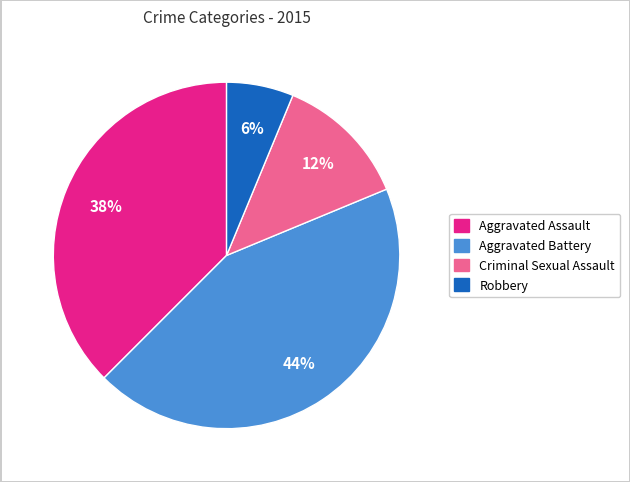

How many segments does this pie chart have?

4